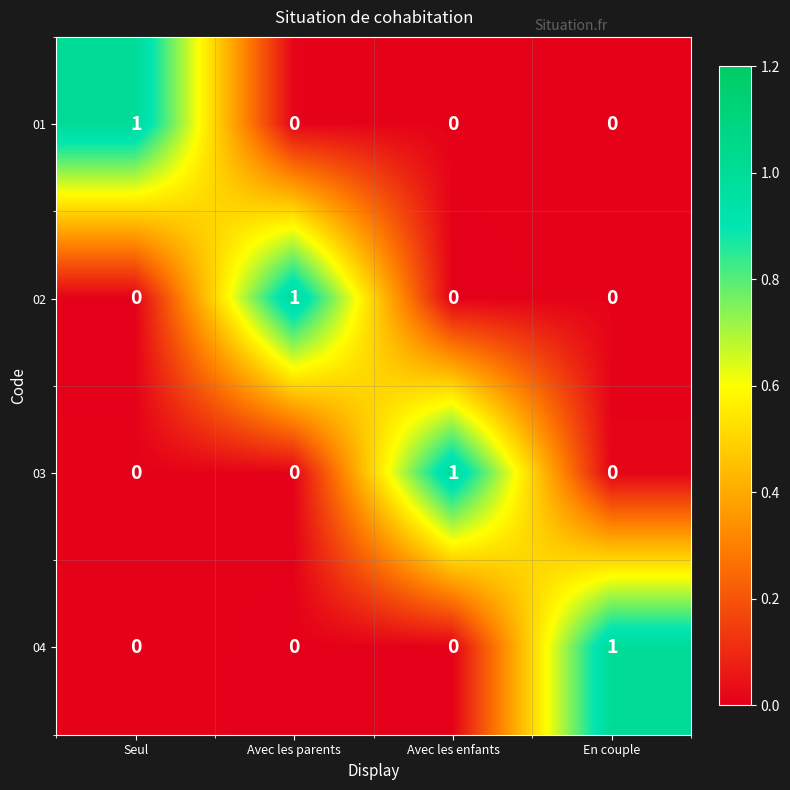

The 02 series shows 2 at Avec les parents. True or false?

False